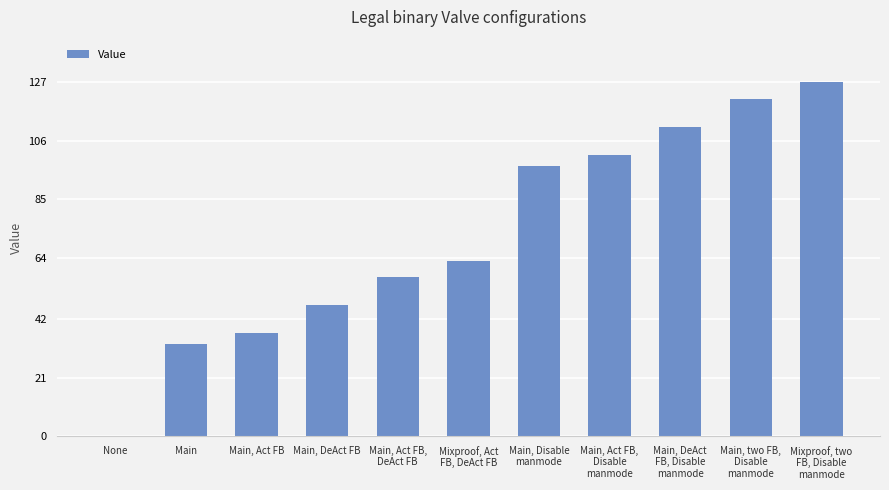

True or false: the data shows 101 at Main, Act FB,
Disable
manmode.

True